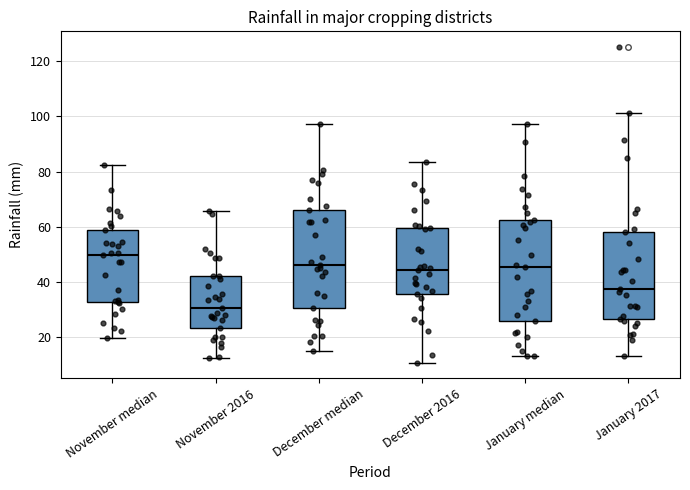

Reading left to right, transcribe this box plot: for each box, give where its median line is, the range the box spans, and where its two whiskers end, as read against the y-axis. The values are not printed on the chart, so give them approximately, as read against the axis.

November median: median 50, box 32 to 58, whiskers 20 to 82
November 2016: median 30, box 24 to 42, whiskers 12 to 66
December median: median 46, box 30 to 66, whiskers 16 to 98
December 2016: median 44, box 36 to 60, whiskers 10 to 84
January median: median 46, box 26 to 62, whiskers 14 to 98
January 2017: median 38, box 26 to 58, whiskers 14 to 102